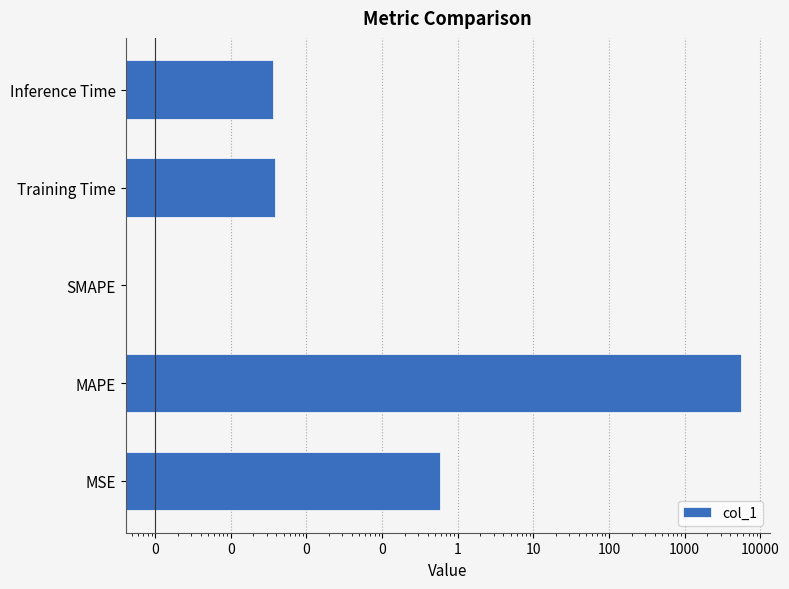

True or false: the data shows 0.0 at SMAPE.

True